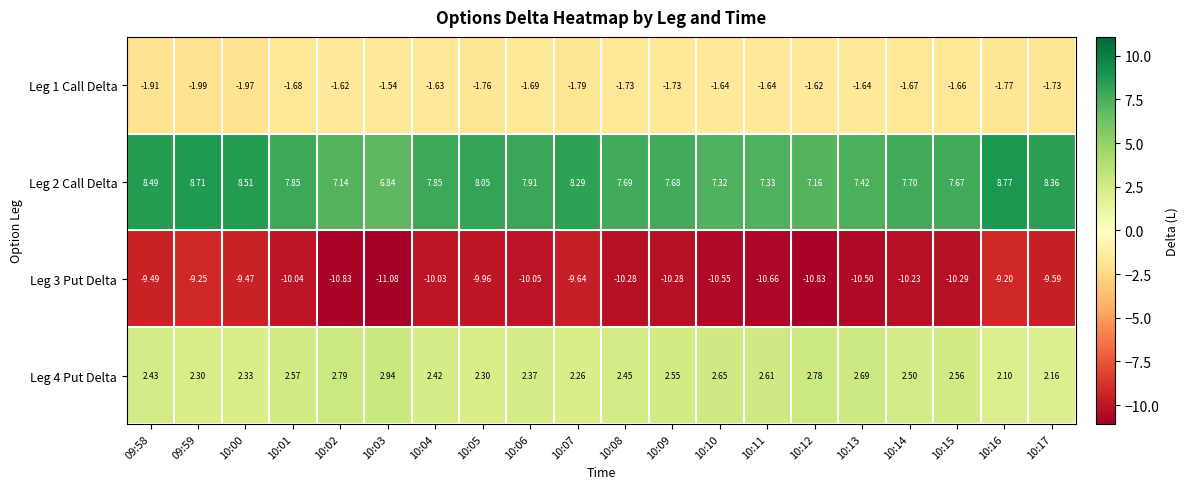

Which has a higher value, 09:58 or 10:17?

10:17